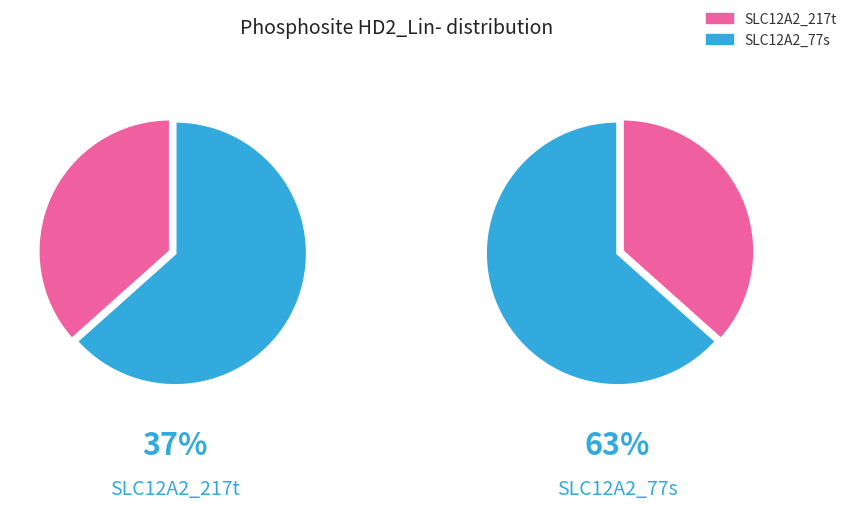

Which slice is the largest?

SLC12A2_77s